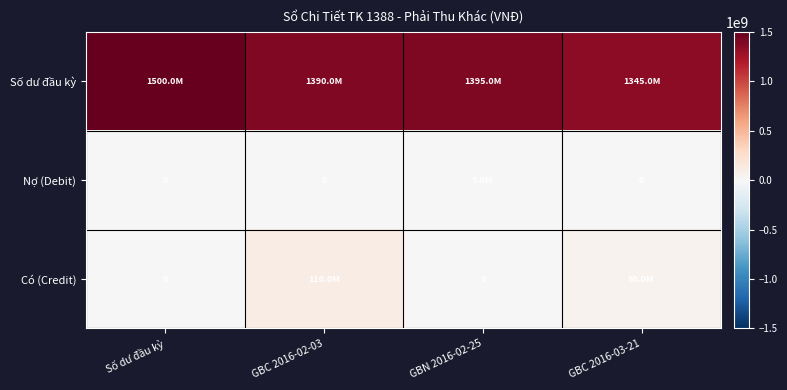

How many data points in Có (Credit) are less than 50000000?

2